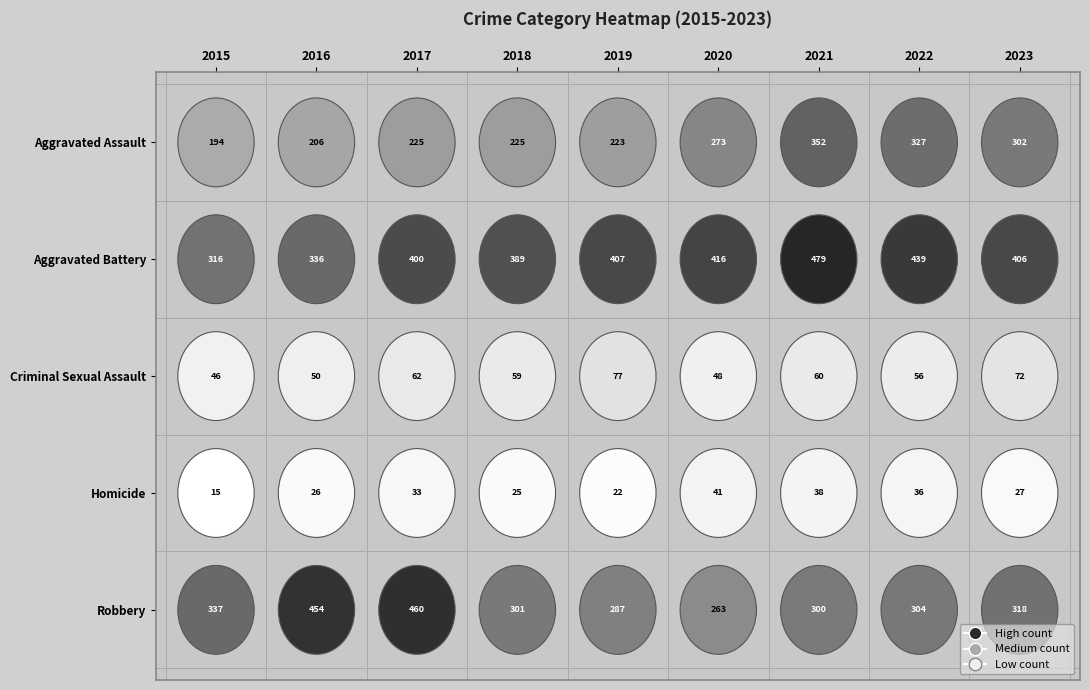

At 2023, list the series in order from largest to smallest.

Aggravated Battery, Robbery, Aggravated Assault, Criminal Sexual Assault, Homicide